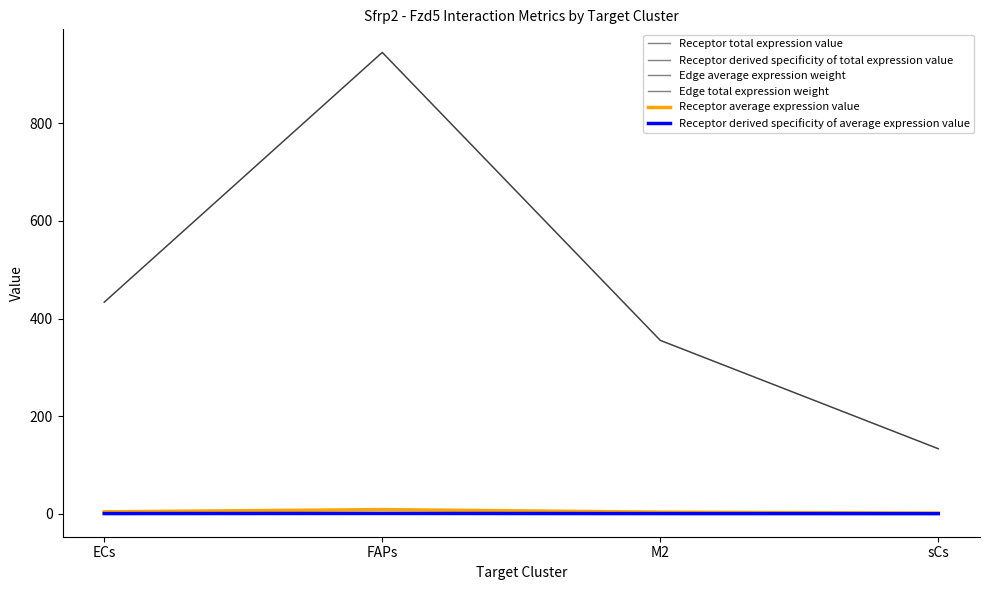

Does the chart have visible grid lines?

No